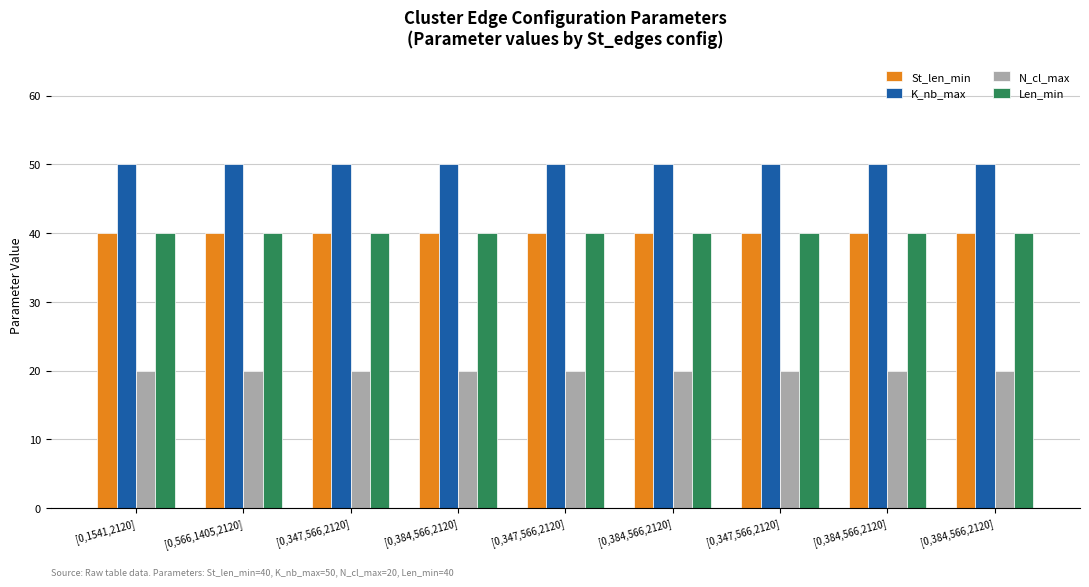

What are all the series names shown in the legend?

St_len_min, K_nb_max, N_cl_max, Len_min